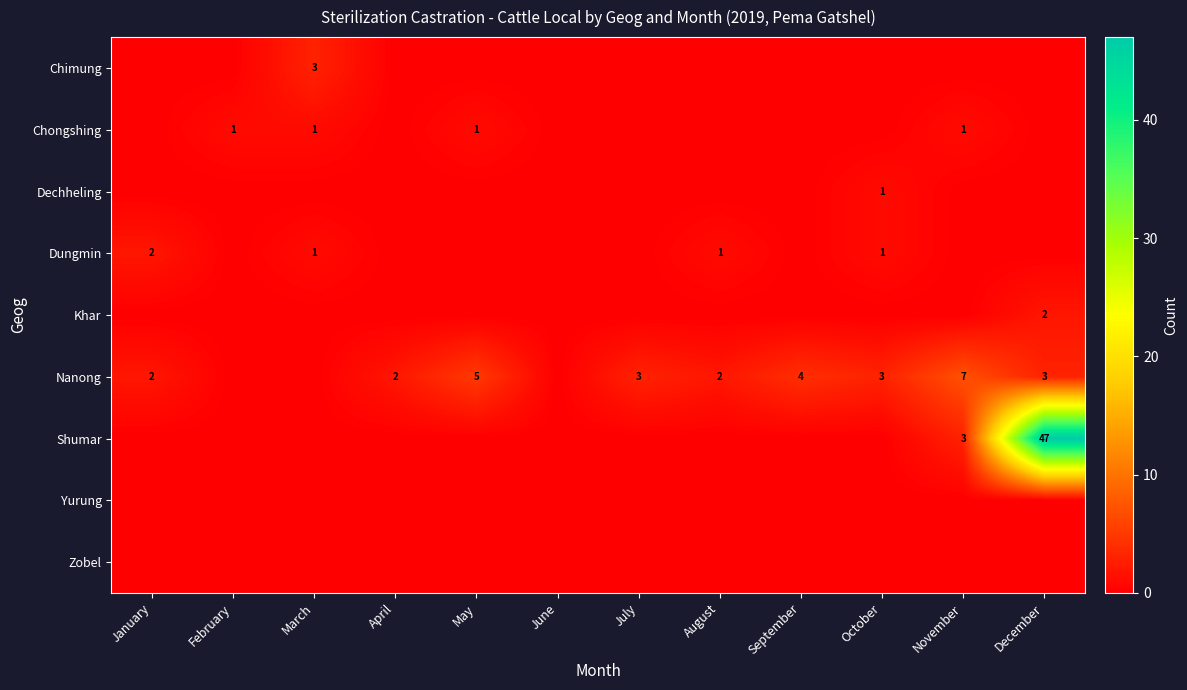

How many data points does each series have?

12